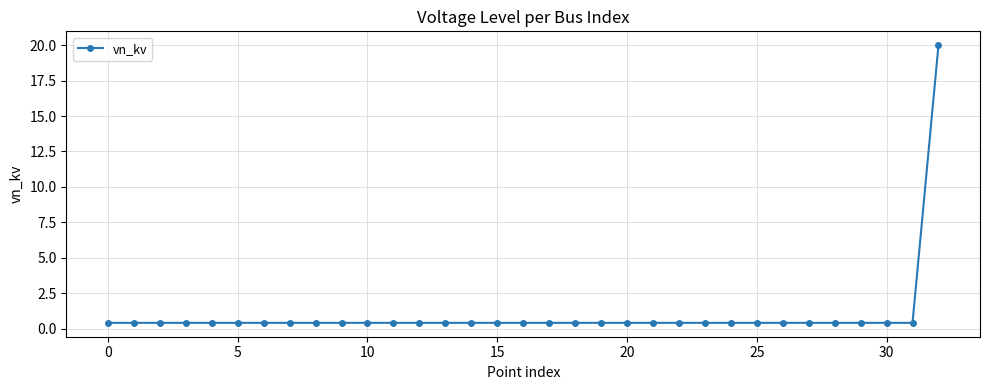

How many categories are shown in the chart?

33